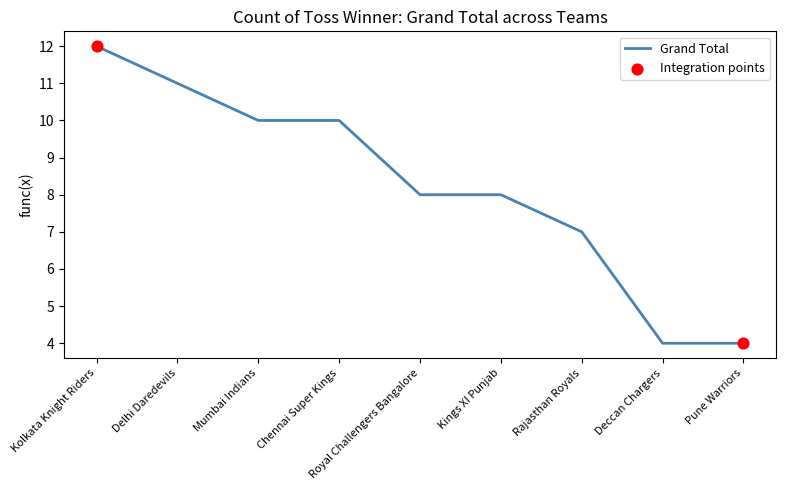

Approximately how many times larger is the value at Rajasthan Royals compared to Kings XI Punjab?

0.9